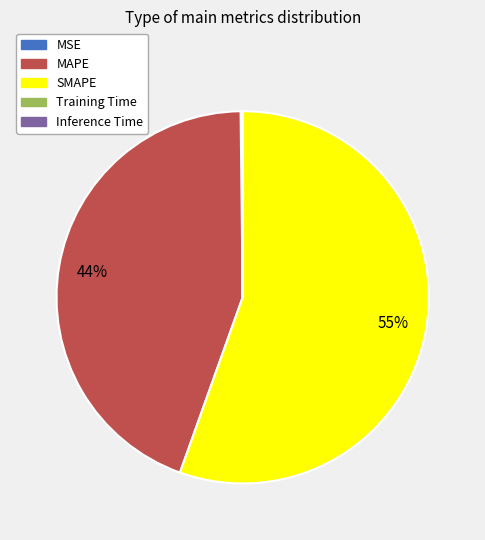

To the nearest percent, what is the average slice percentage?

20%